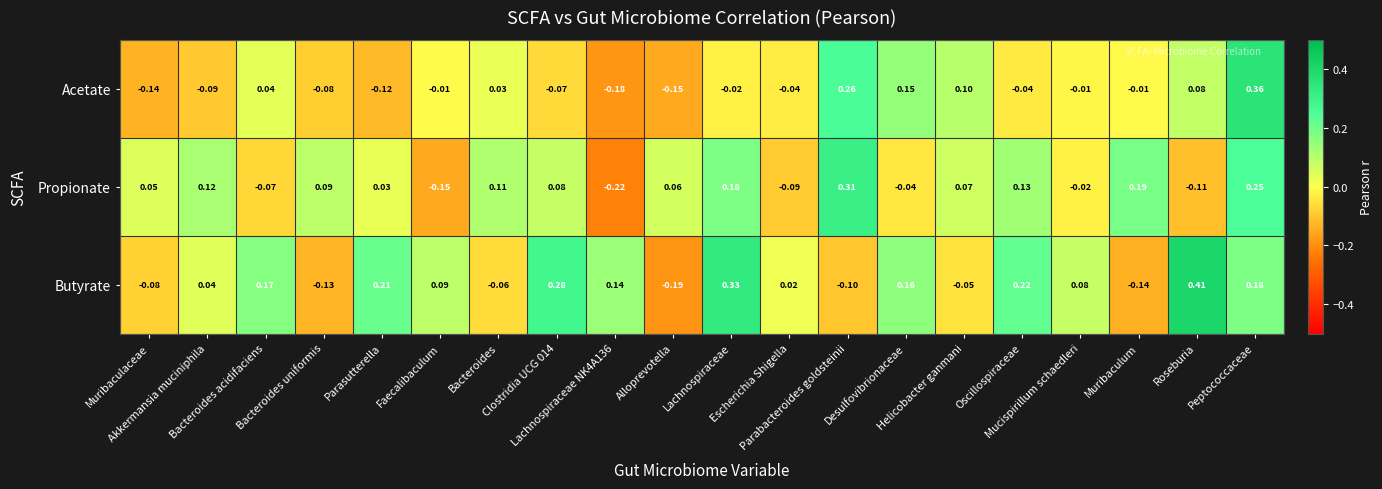

How many categories are shown in the chart?

20